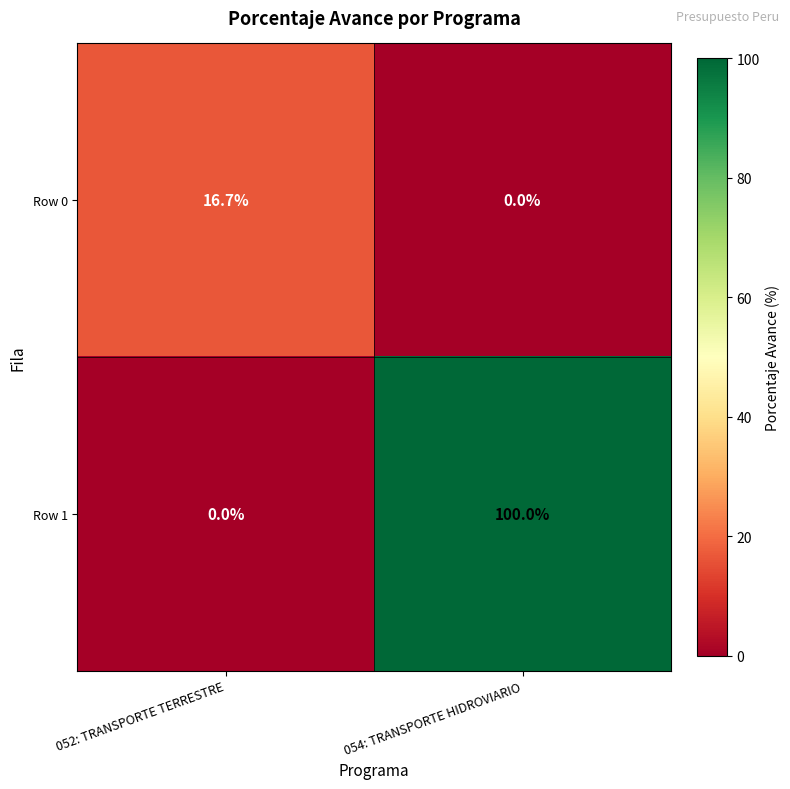

Is it true that Row 1 equals 52.4 at 052: TRANSPORTE TERRESTRE?

False